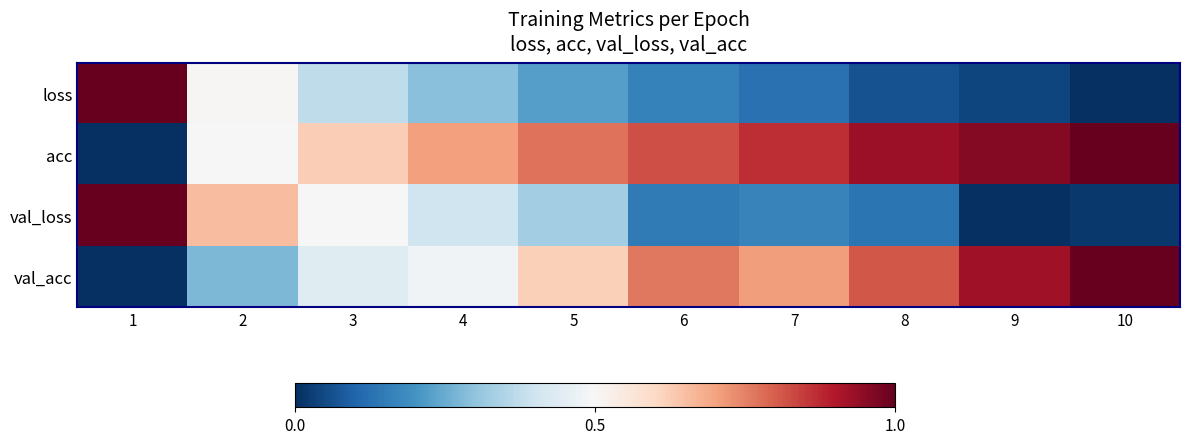

What is the difference between the highest and lowest values at 1?

1.0